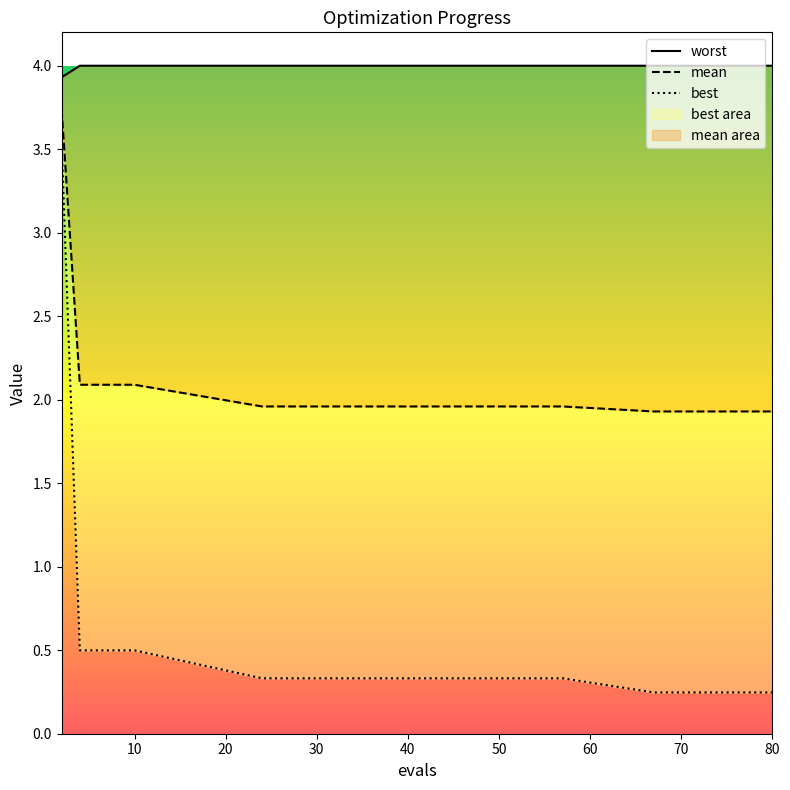

Between 50 and 30, which is larger?

50